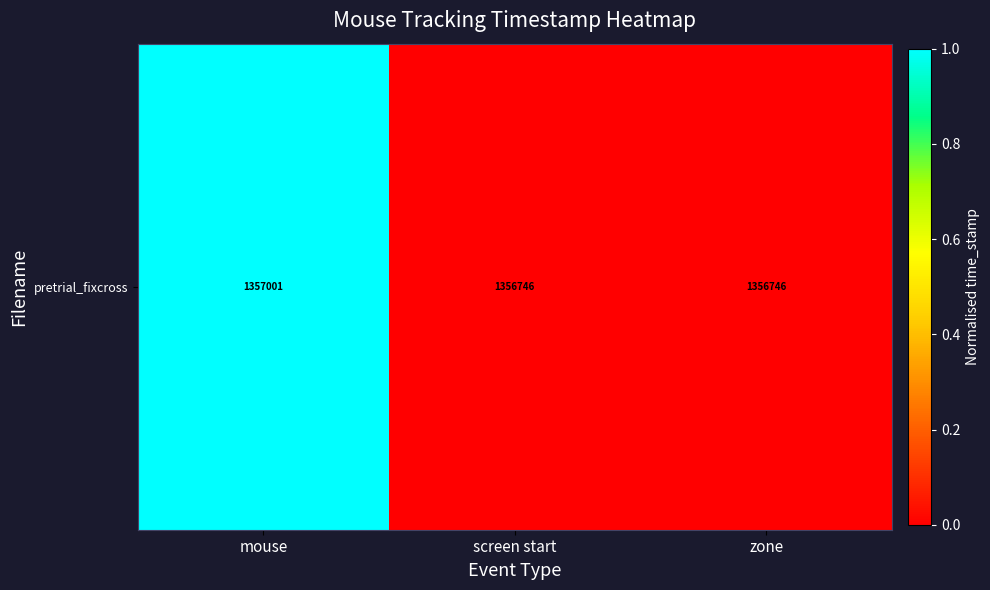

True or false: the data shows 0.5 at zone.

False